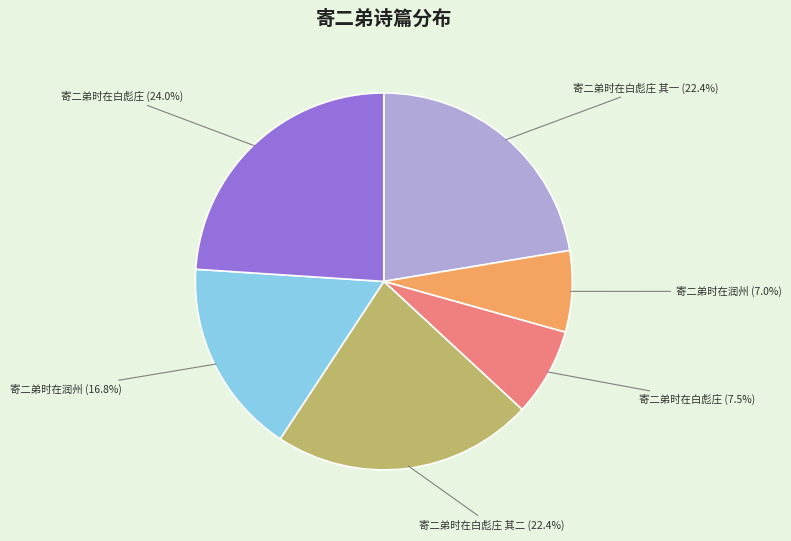

Is there a majority slice in this chart?

No